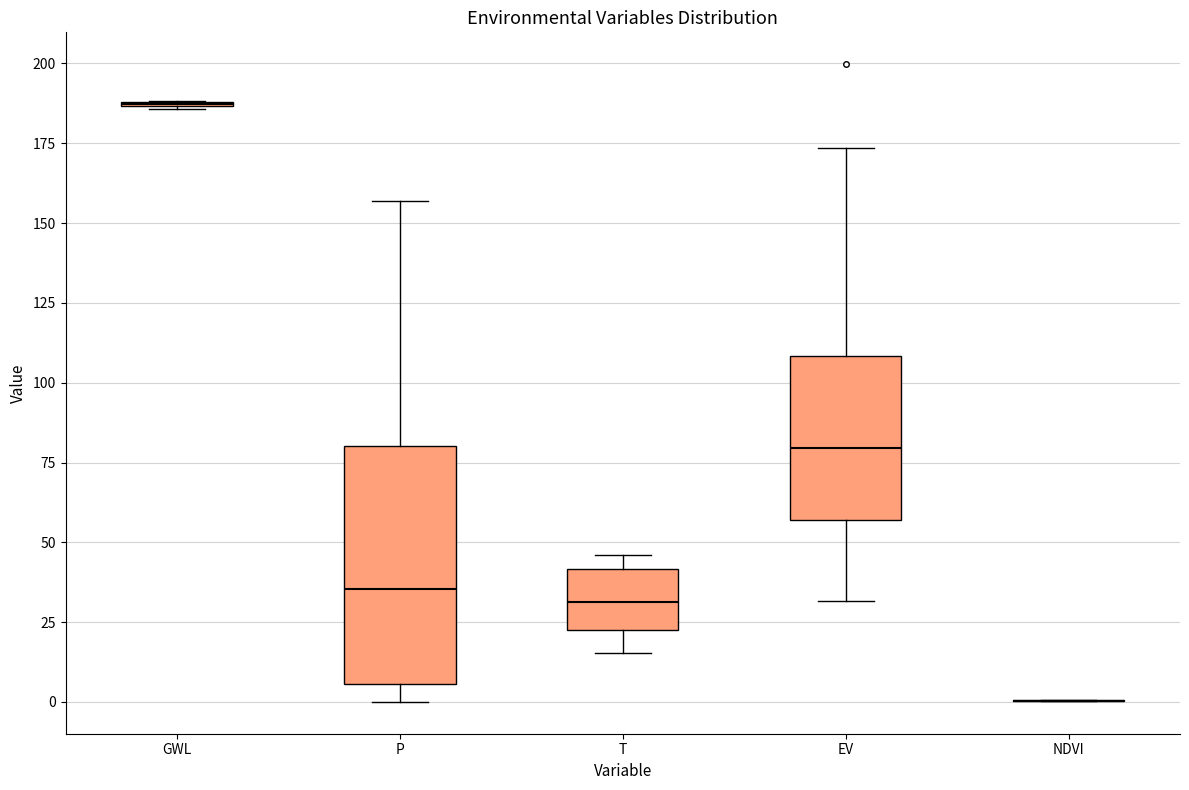

Reading left to right, transcribe this box plot: for each box, give where its median line is, the range the box spans, and where its two whiskers end, as read against the y-axis. The values are not printed on the chart, so give them approximately, as read against the axis.

GWL: box collapsed to a line at 185, whiskers 185 to 190
P: median 35, box 5 to 80, whiskers 0 to 155
T: median 30, box 25 to 40, whiskers 15 to 45
EV: median 80, box 55 to 110, whiskers 30 to 175
NDVI: box collapsed to a line at 0, whiskers 0 to 0